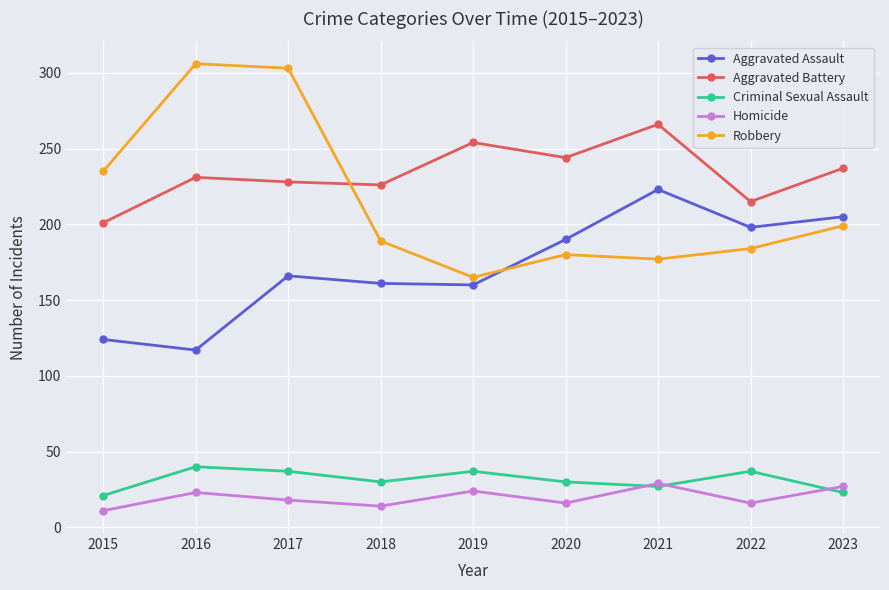

At which category does the chart reach its minimum across all series?

2015